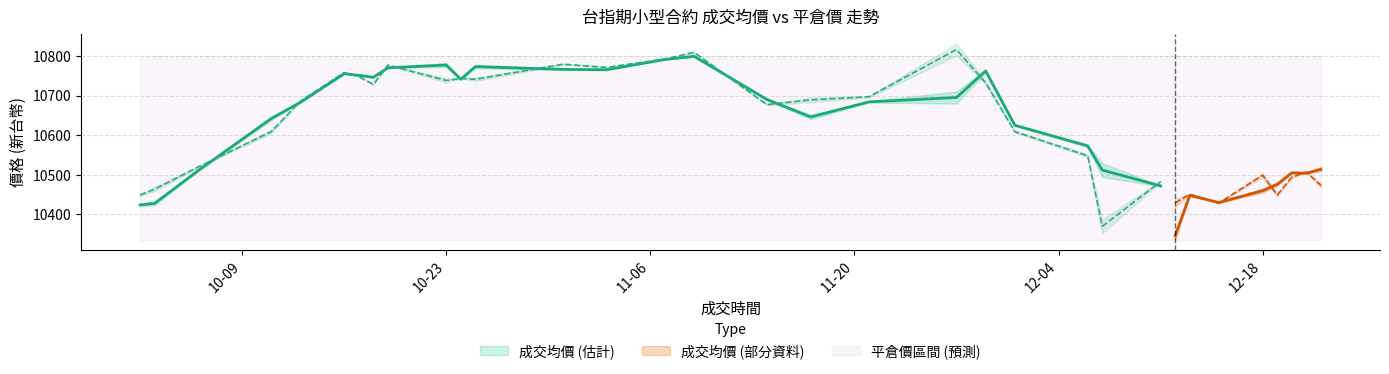

How many interior local valleys does the 成交均價 series have?

7